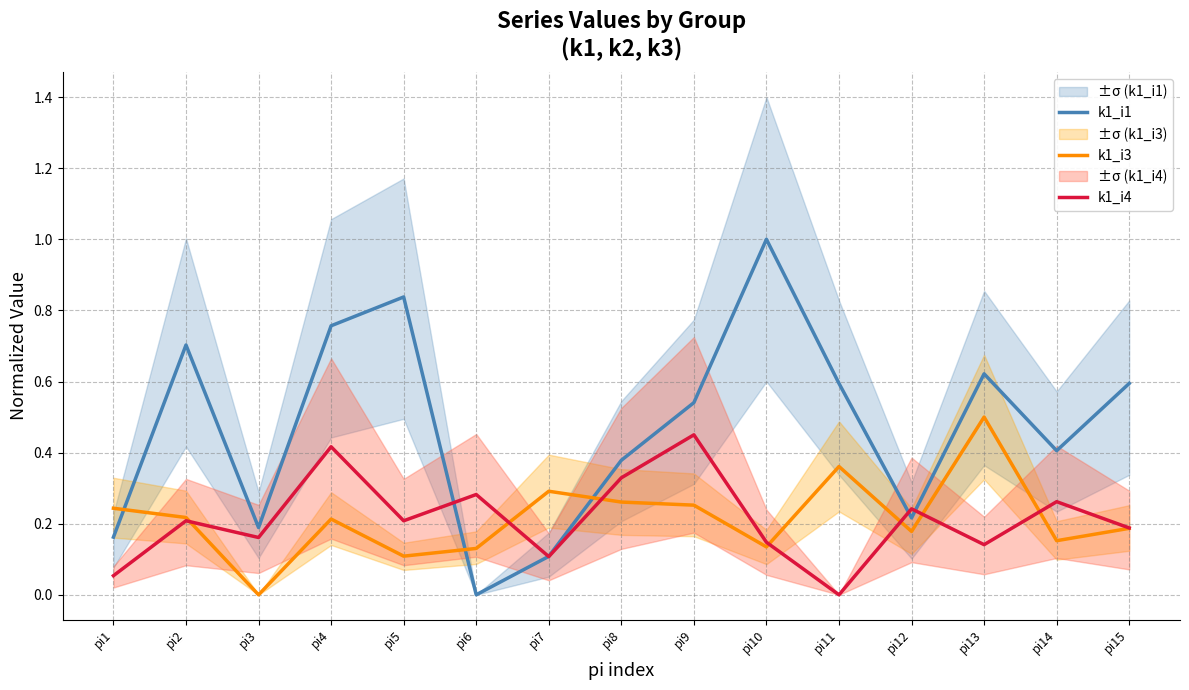

True or false: k1_i3 and k1_i4 intersect in this chart.

True